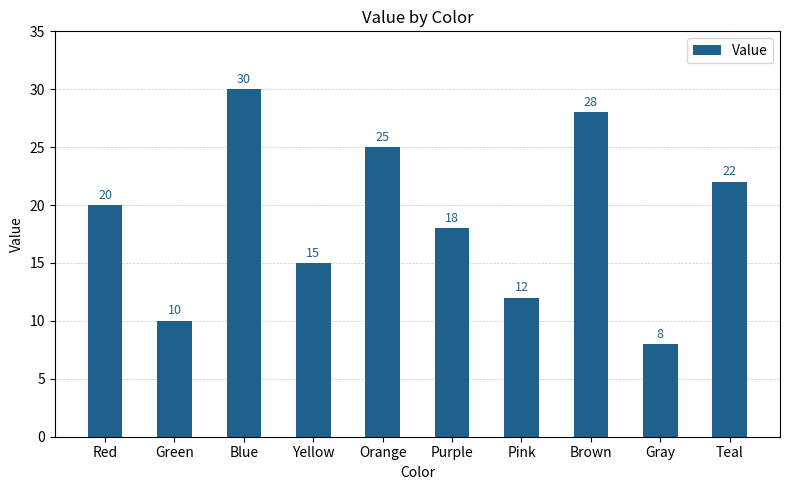

True or false: the data shows 18 at Purple.

True